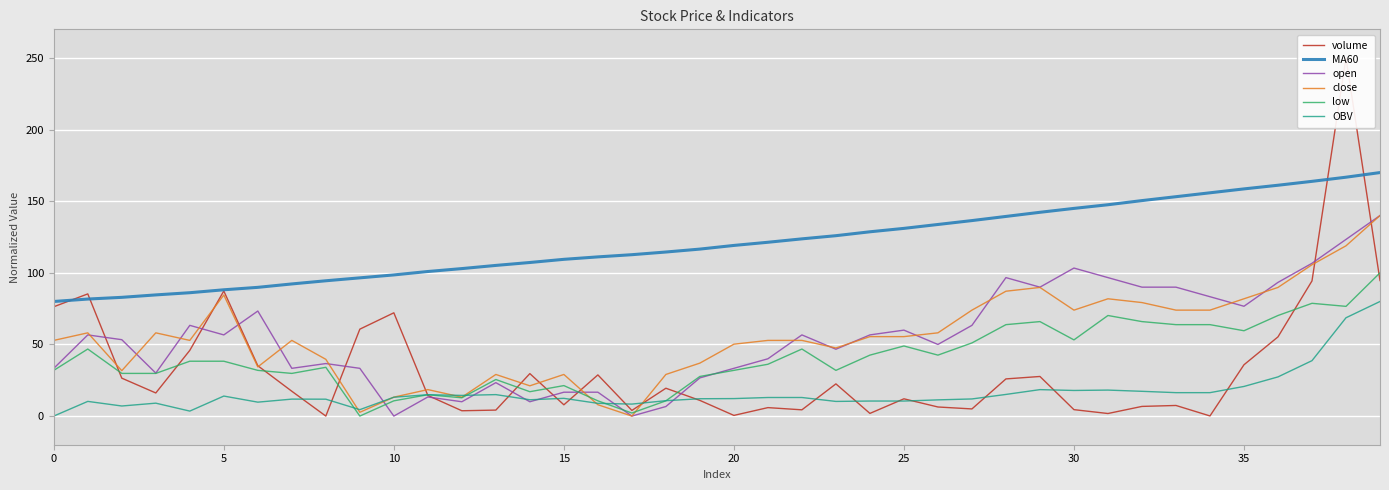

What value does the OBV series have at 10?

13.2